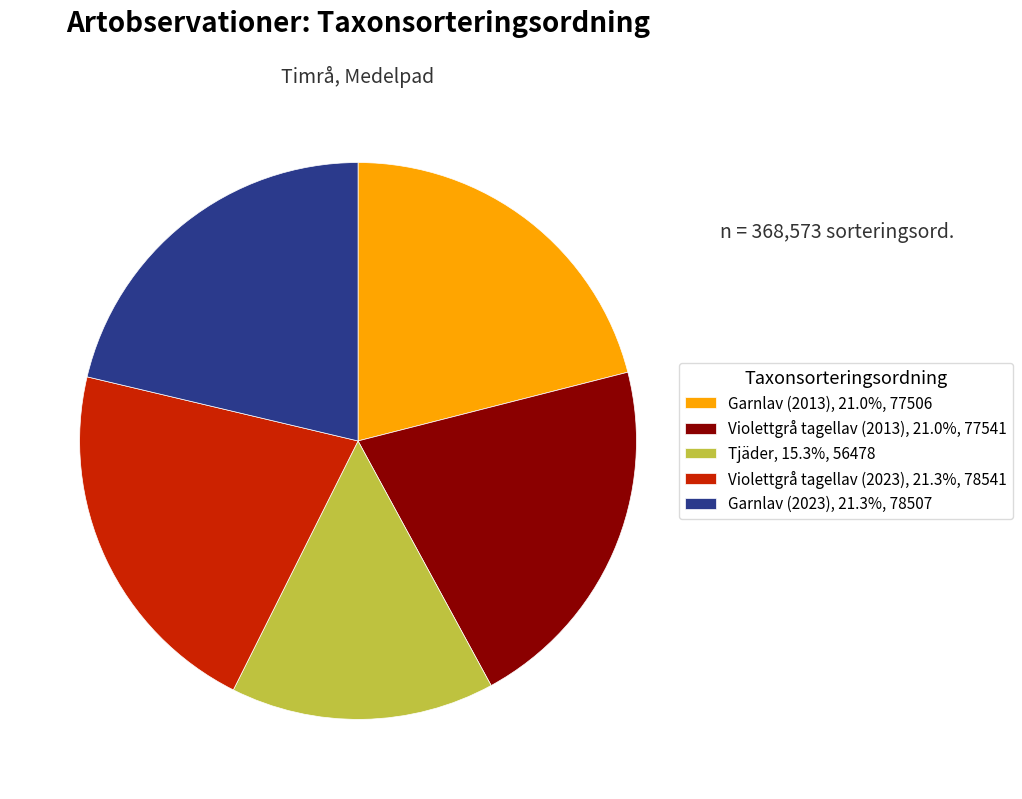

Approximately how many times larger is the value at Tjäder, 15.3%, 56478 compared to Garnlav (2013), 21.0%, 77506?

0.7